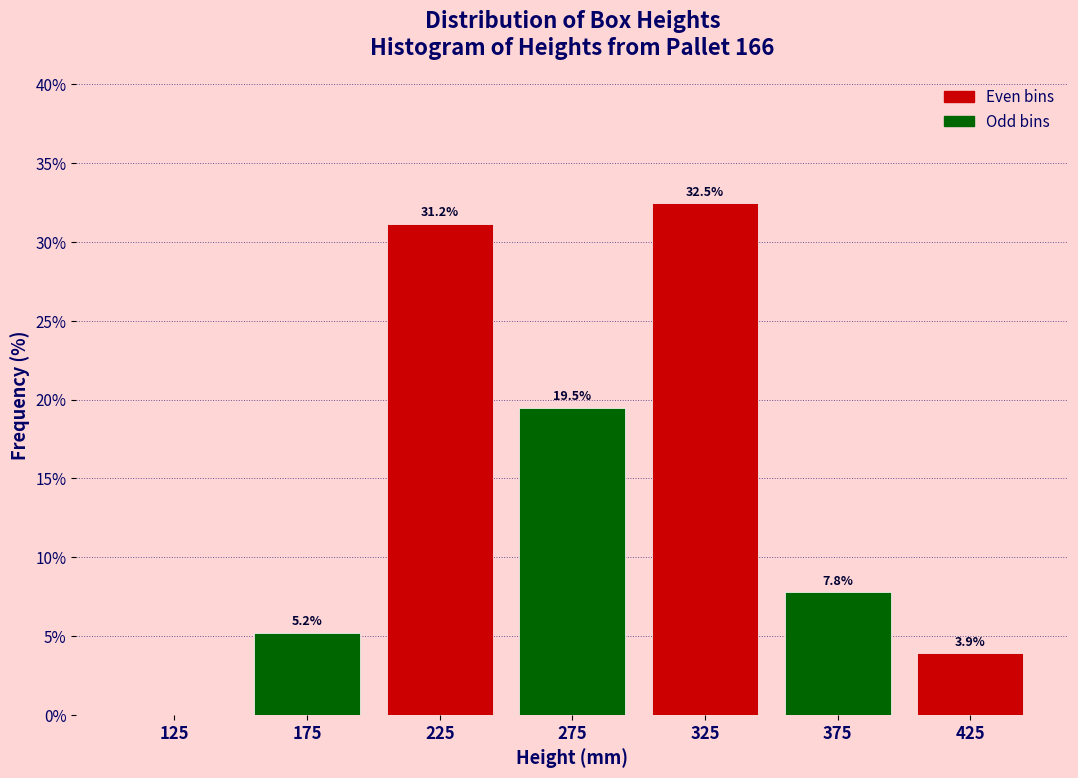

Which range on the x-axis has the tallest bar?

300 to 350